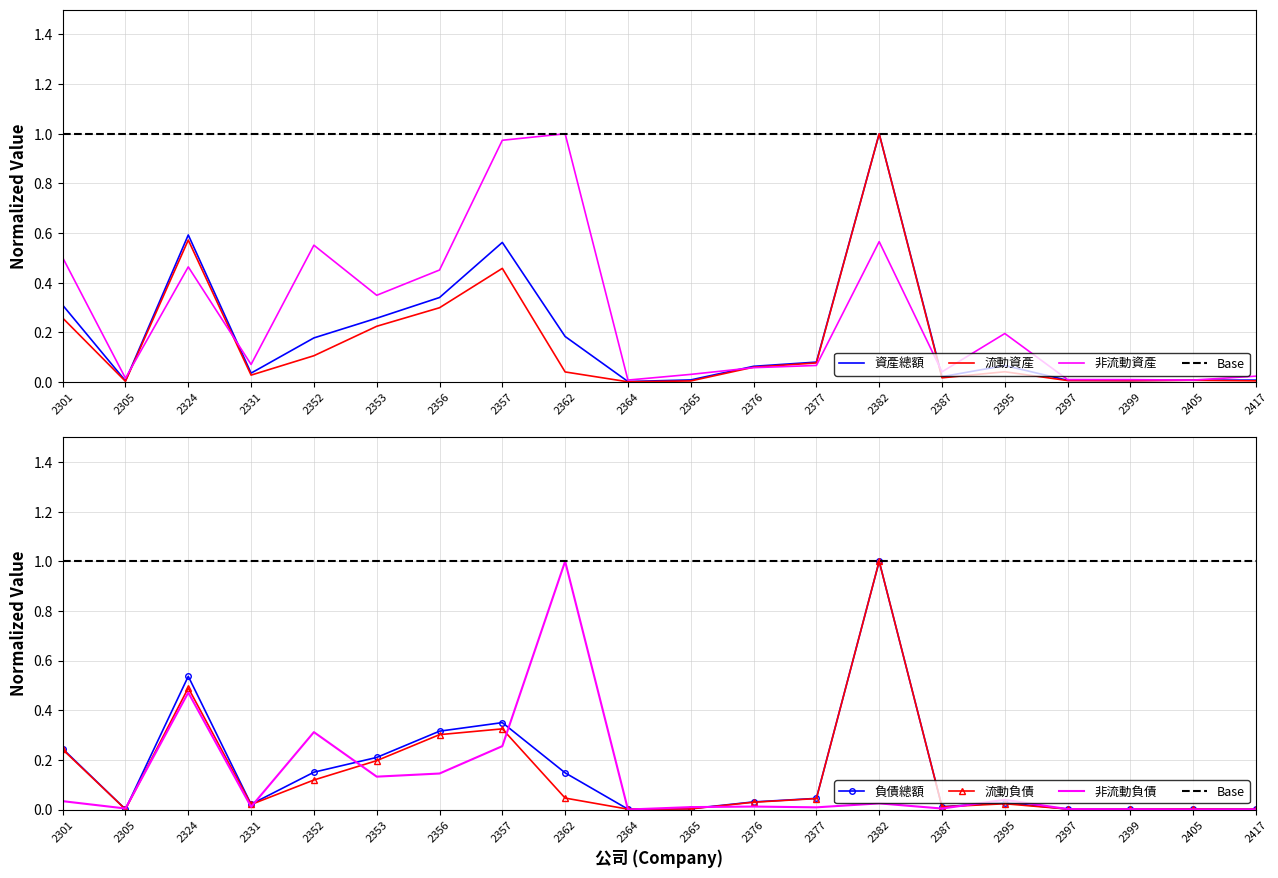

True or false: 負債總額 and 流動負債 cross at least once.

False